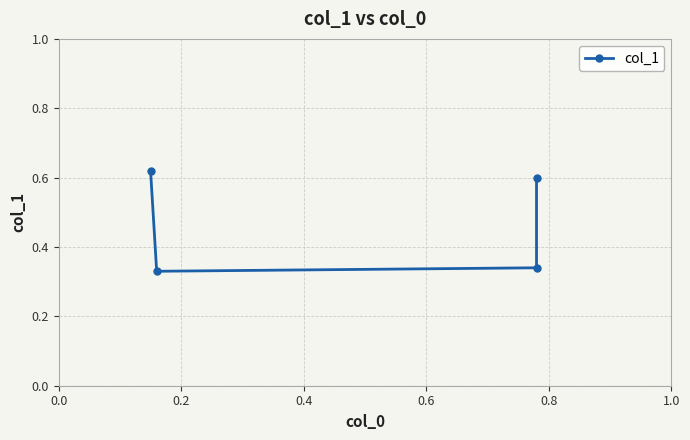

What is the minimum value shown in the chart?

0.3